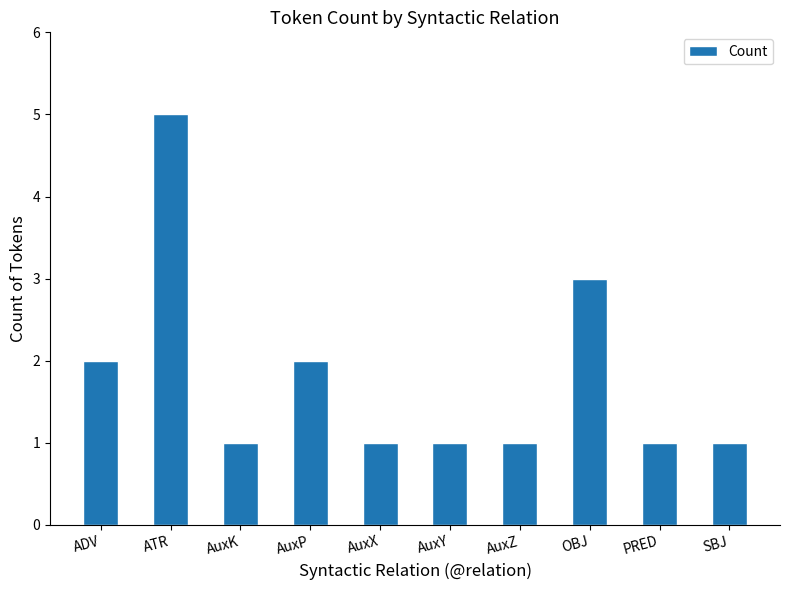

How many categories are shown in the chart?

10